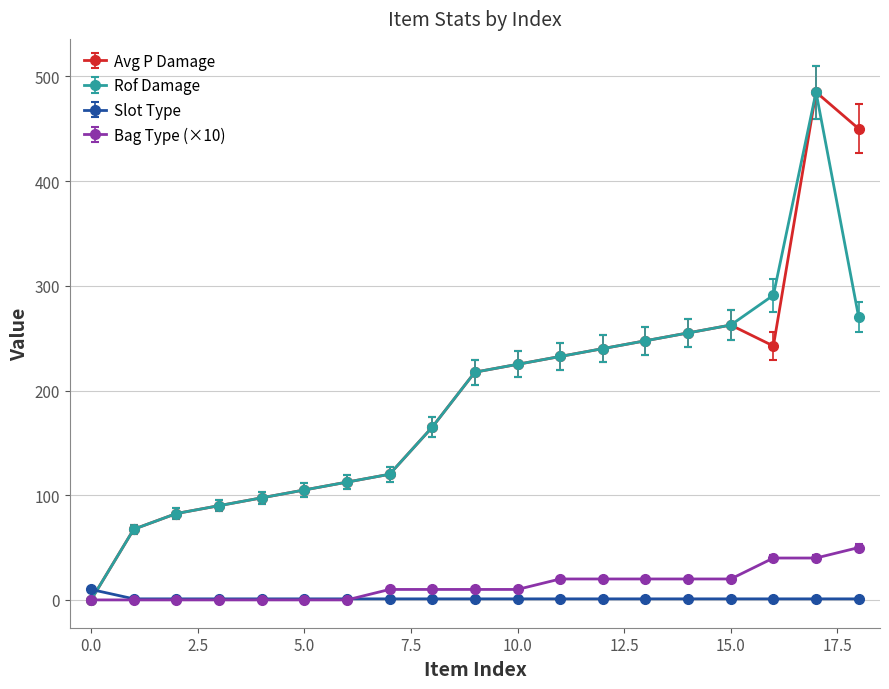

What is the value of the Bag Type (×10) point at the 17th from the left?

40.0